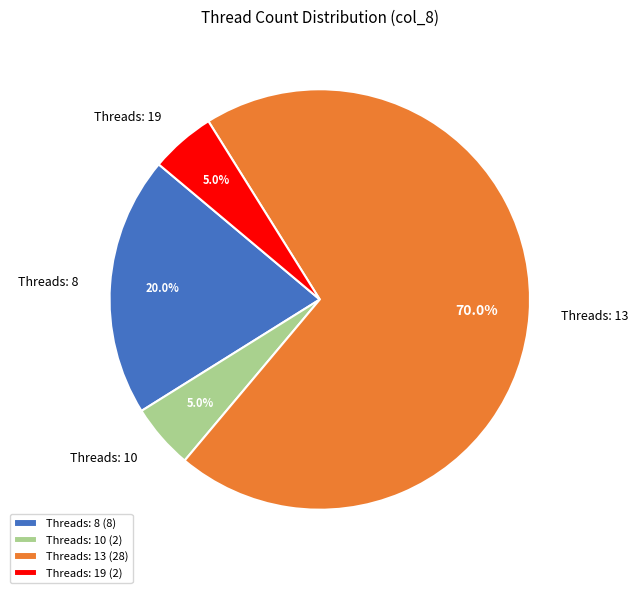

What is the ratio of the value at Threads: 19 to the value at Threads: 10?

1.0